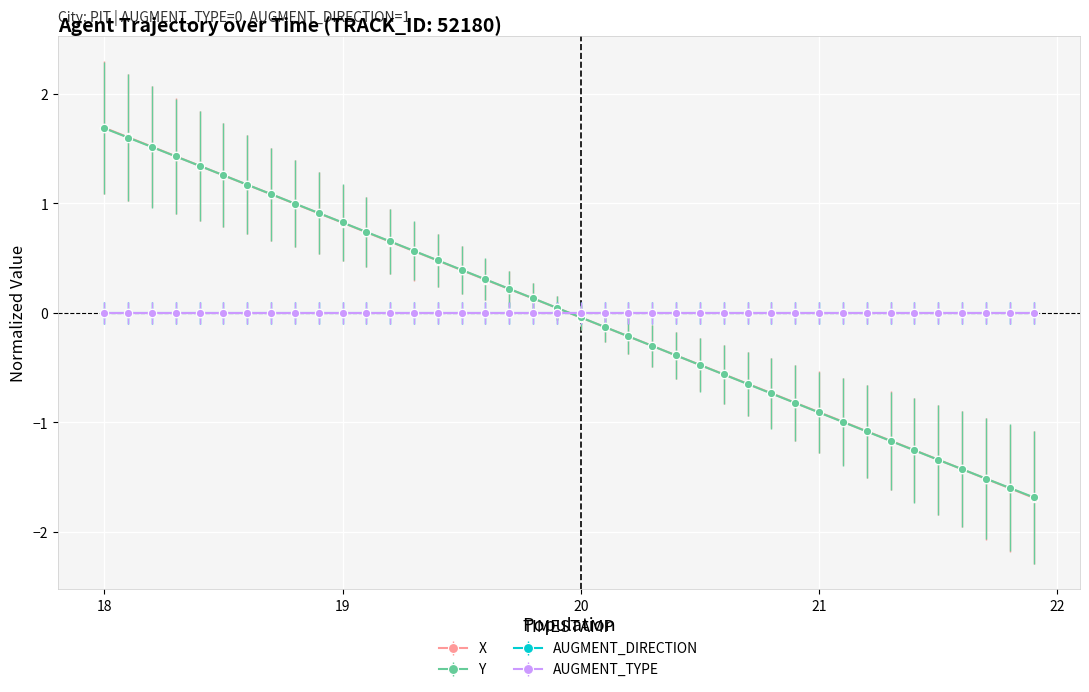

Is this an area chart (filled region under the line)?

No